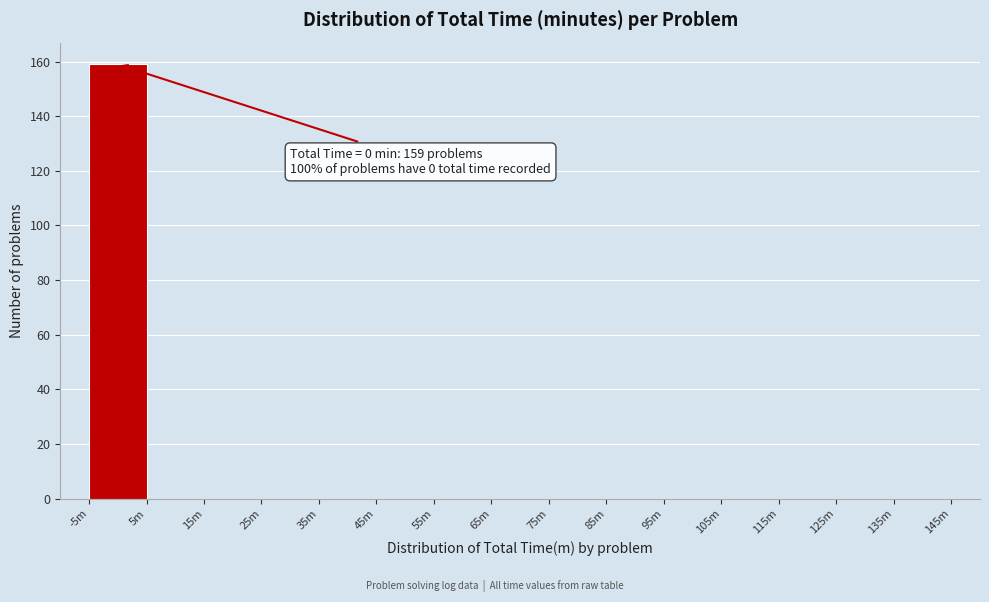

Reading left to right, extract all data points from this chart.

-5m=159	5m=0	15m=0	25m=0	35m=0	45m=0	55m=0	65m=0	75m=0	85m=0	95m=0	105m=0	115m=0	125m=0	135m=0	145m=0